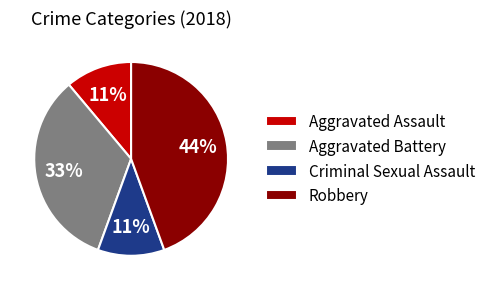

The Aggravated Battery slice represents 33% of the pie. True or false?

True